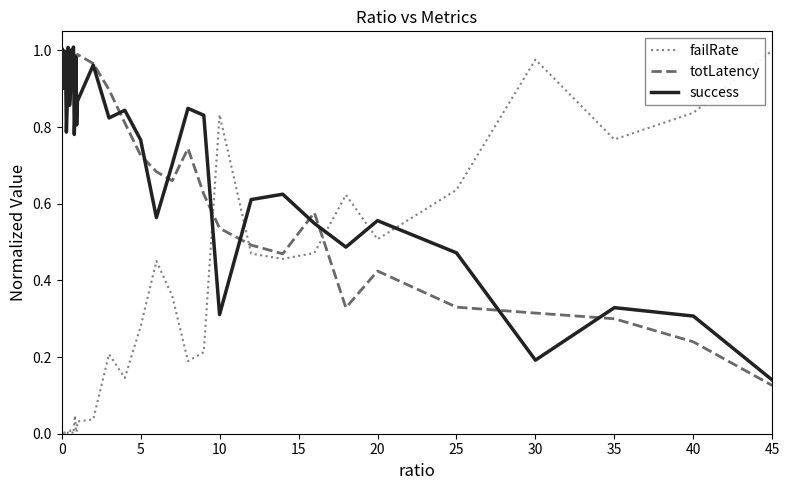

Which series has the widest spread of values?

failRate